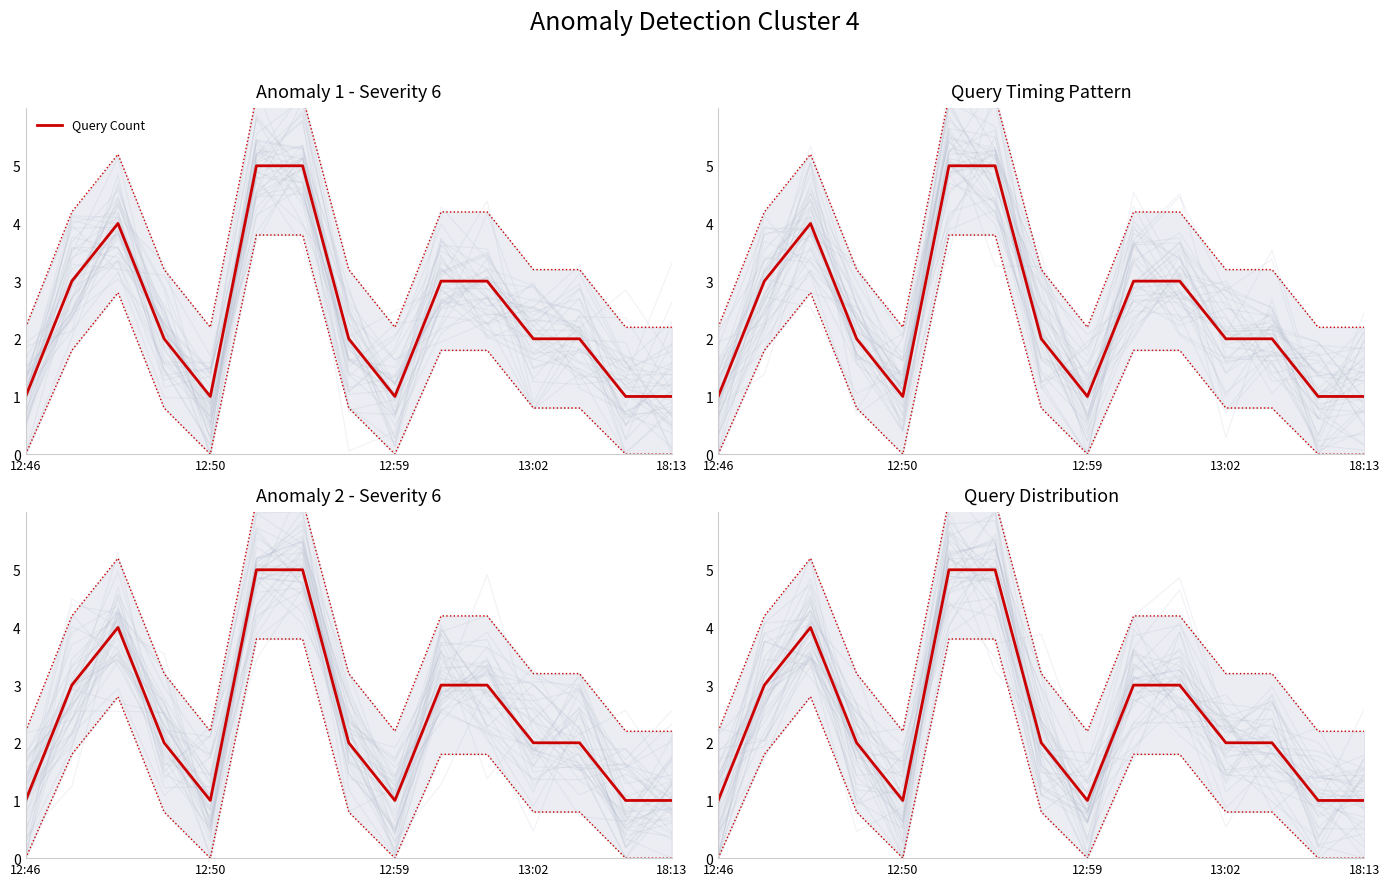

What is the average value?

2